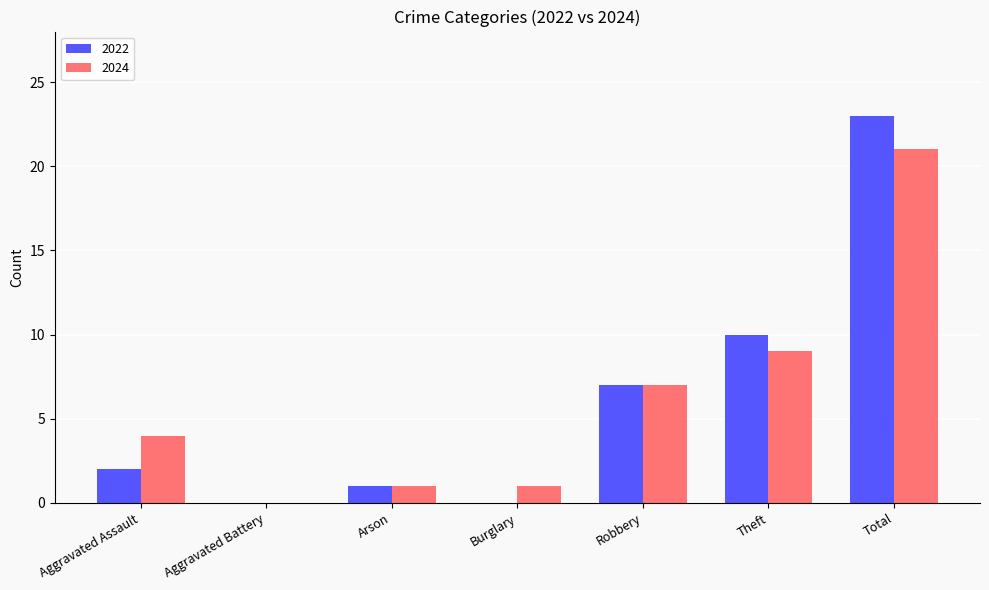

What is the sum of all 2024 values?

43